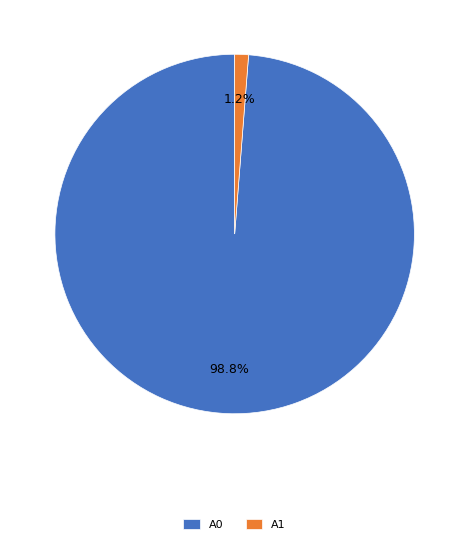

Which slice is the largest?

A0